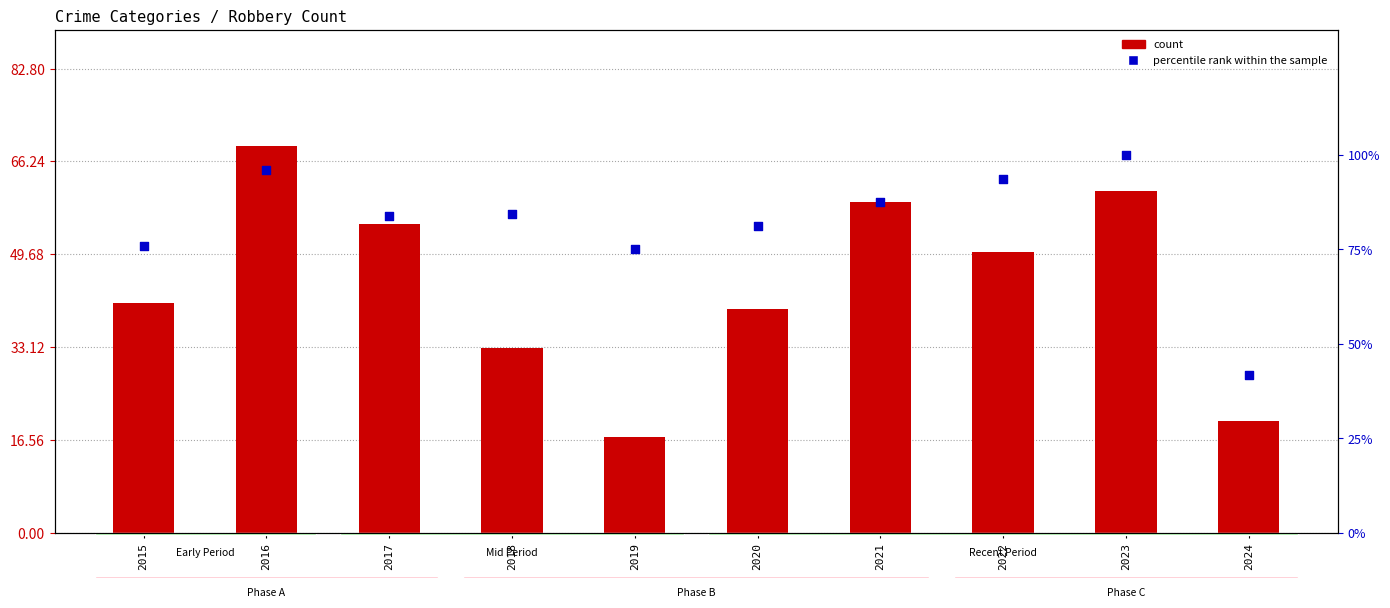

Which series has the largest total across all categories?

percentile rank within the sample